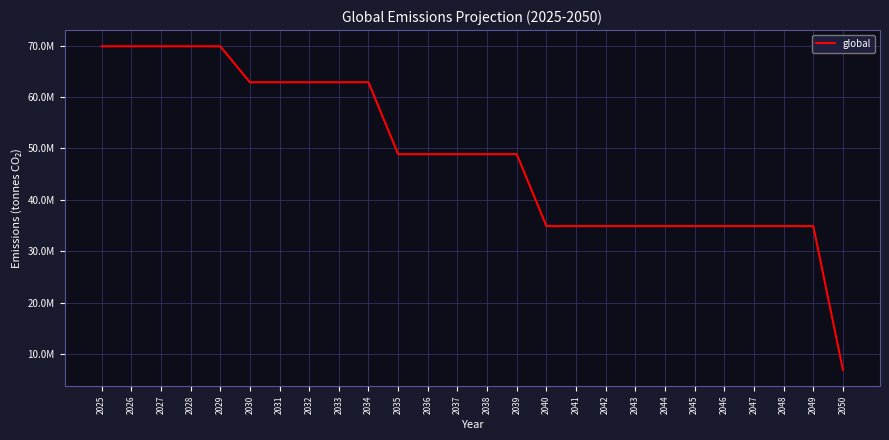

Approximately how many times larger is the value at 2044 compared to 2027?

0.5